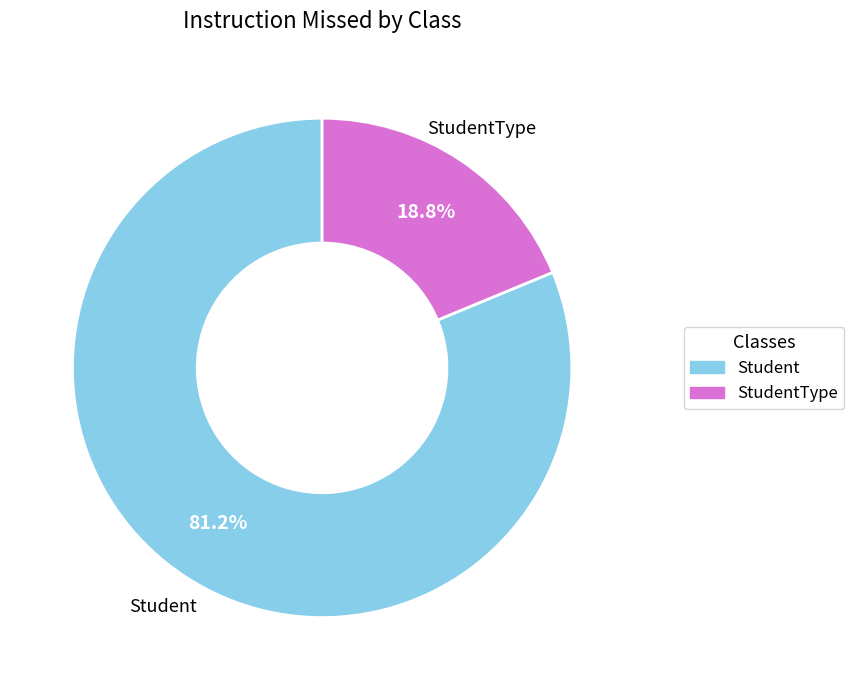

Does any single category account for the majority?

Yes